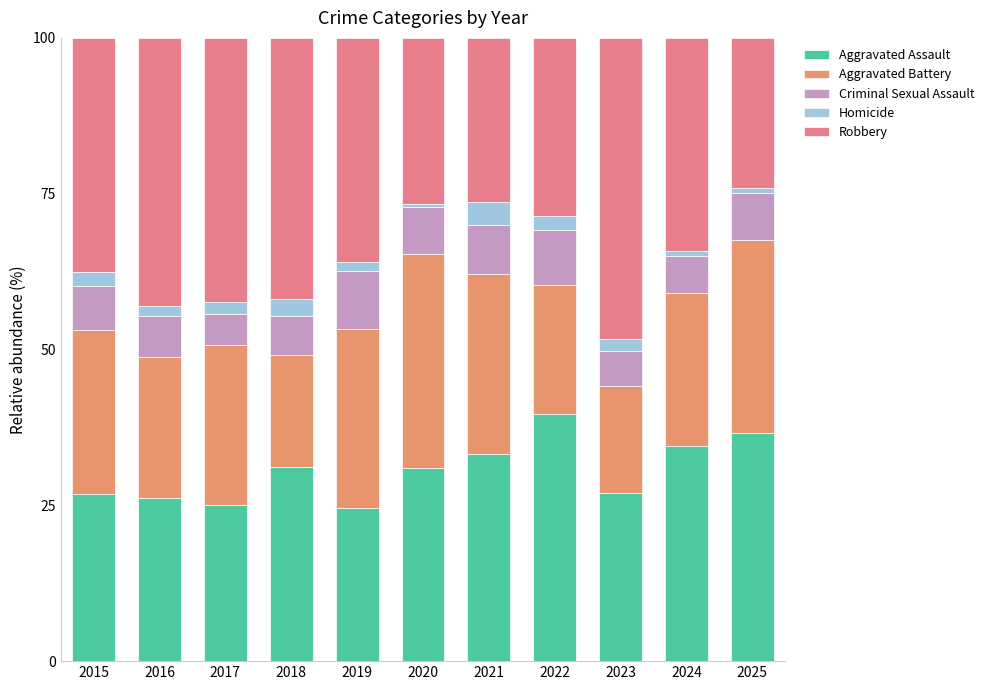

What is the sum of all Aggravated Assault values?

335.5